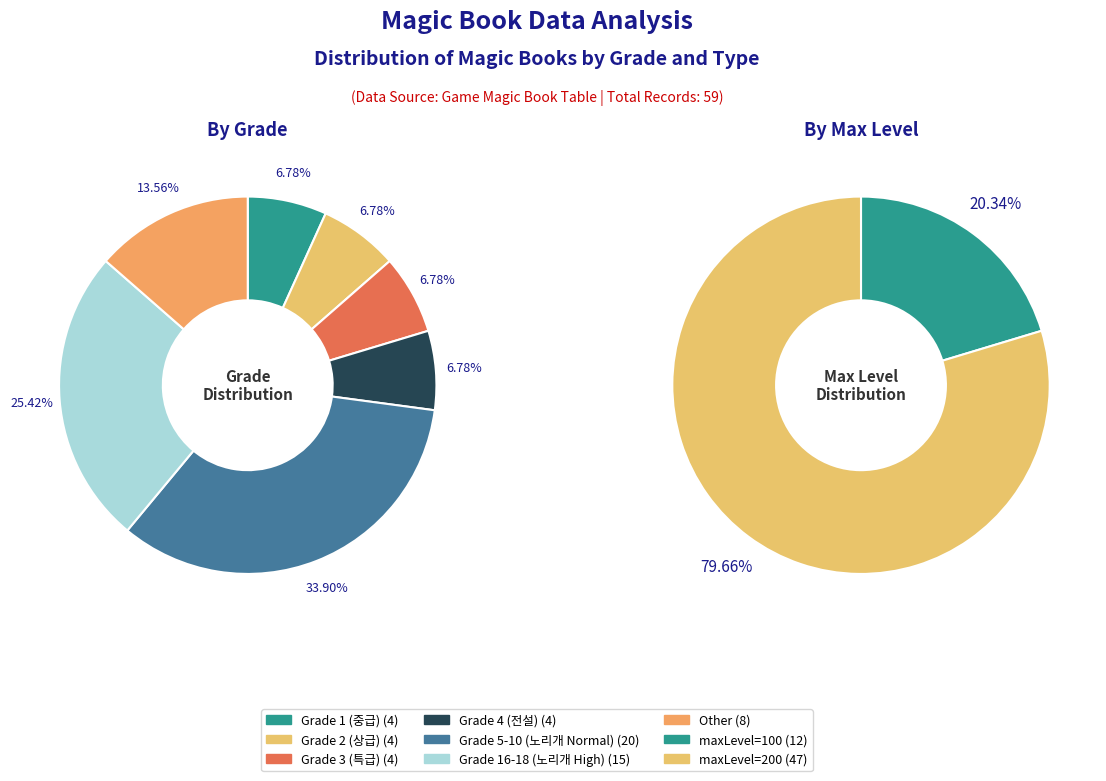

True or false: maxLevel 200 accounts for 90% of the total.

False